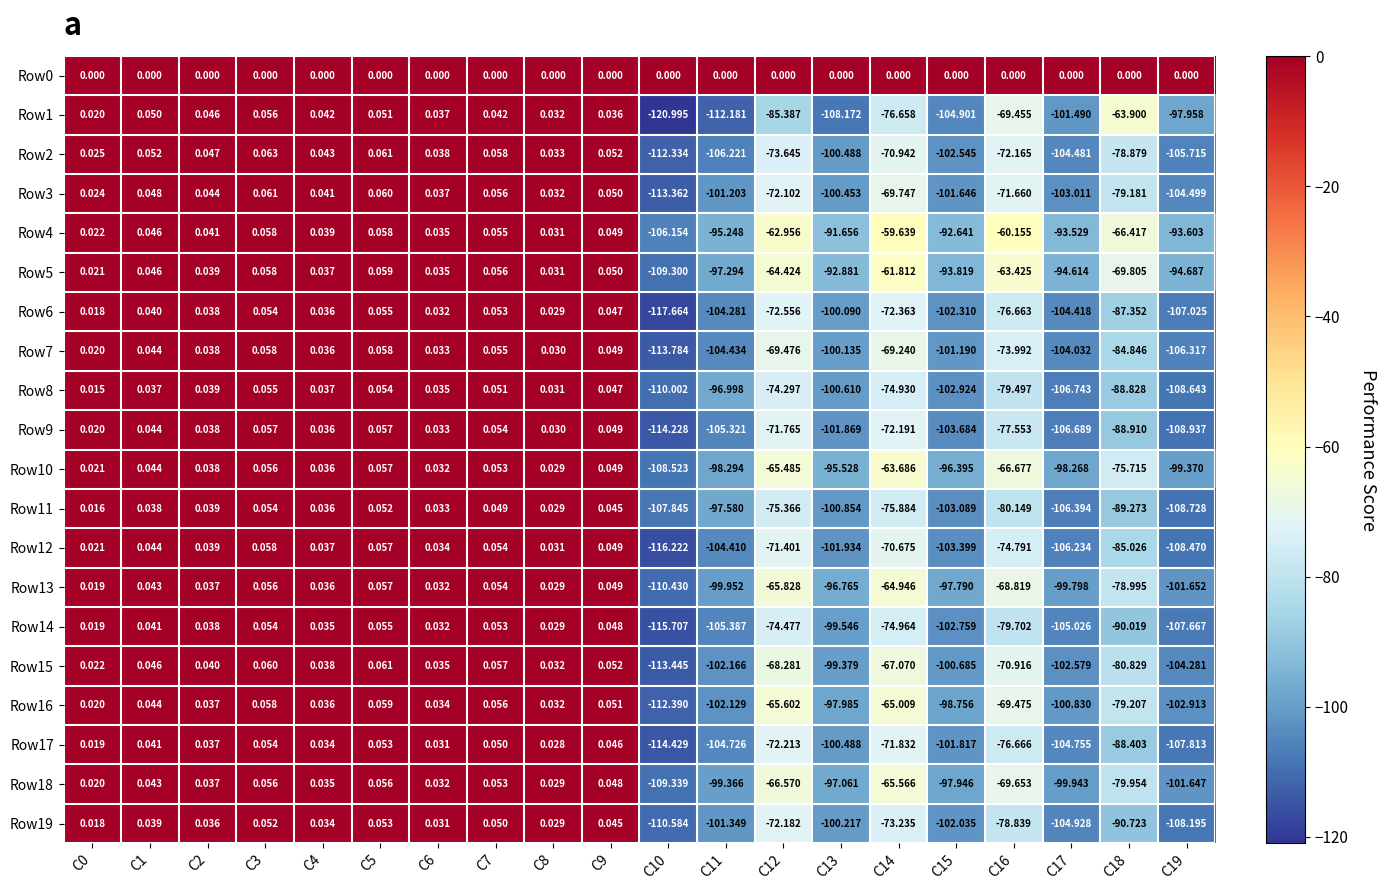

What is the minimum value shown in the chart?

-121.0